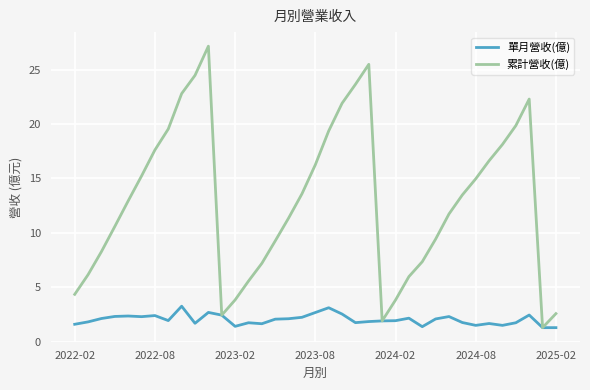

Rank the series by their average value, from lowest to highest.

單月營收(億), 累計營收(億)